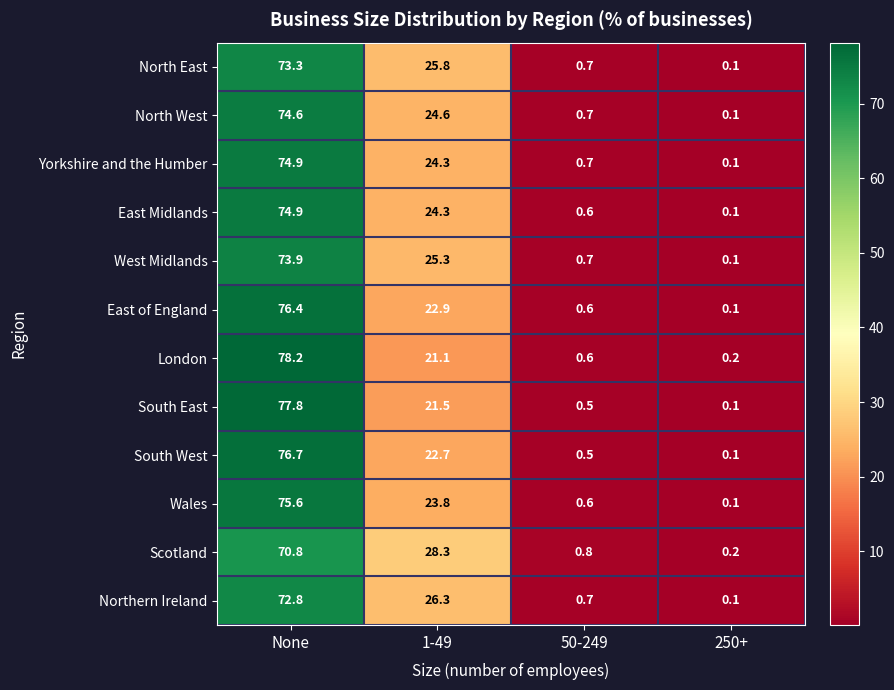

True or false: Yorkshire and the Humber has a value of 1.2 at 50-249.

False